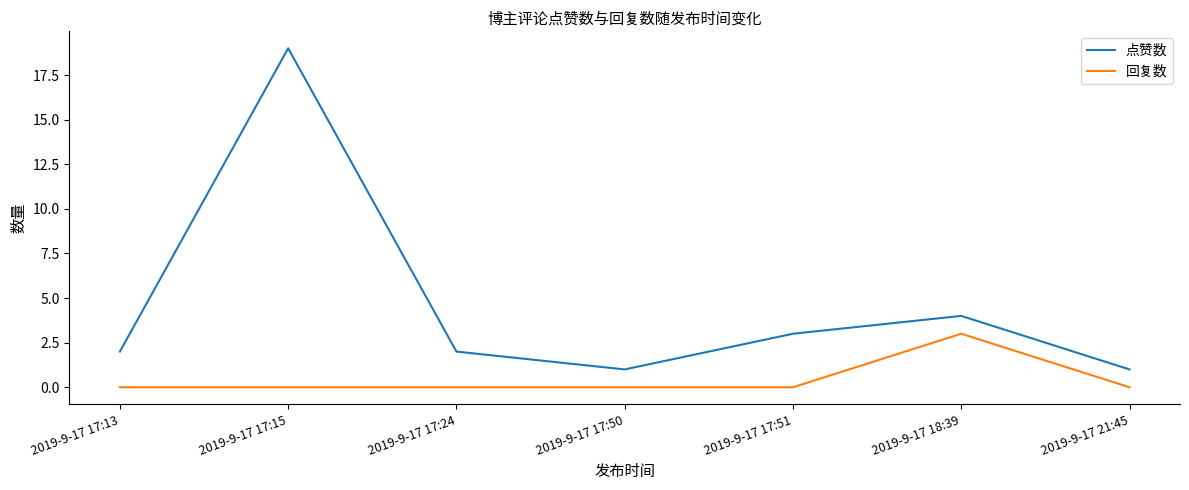

What are all the series names shown in the legend?

点赞数, 回复数